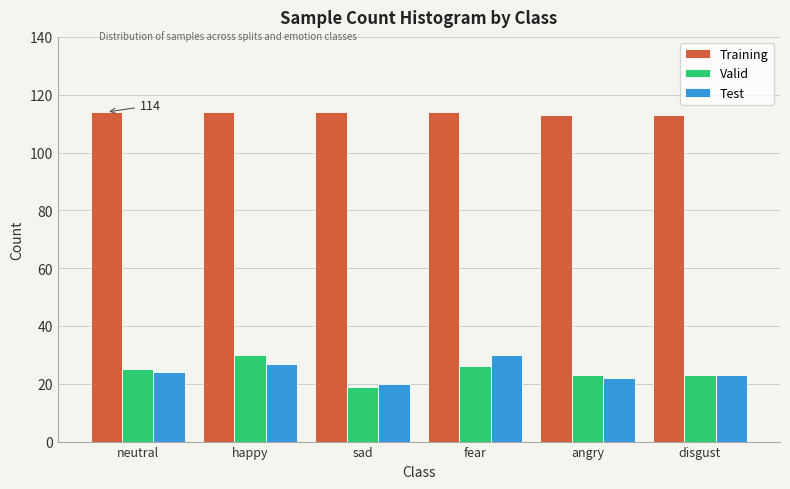

Reading left to right, extract all data points from this chart.

Training: 114	114	114	114	113	113
Valid: 25	30	19	26	23	23
Test: 24	27	20	30	22	23